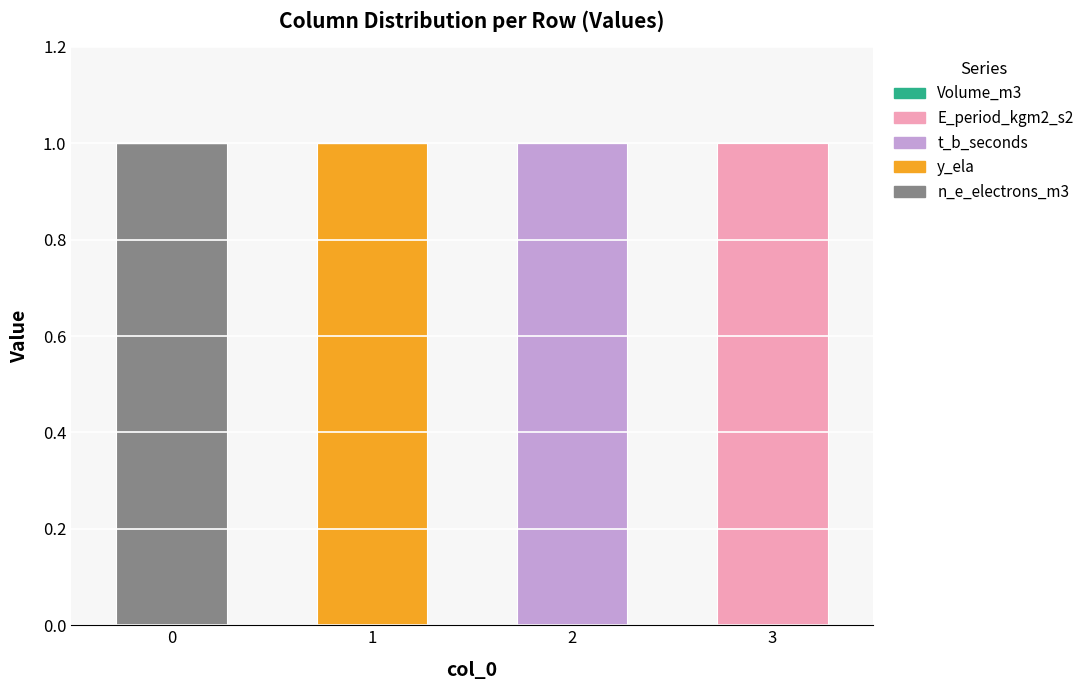

Are the bars horizontal?

No